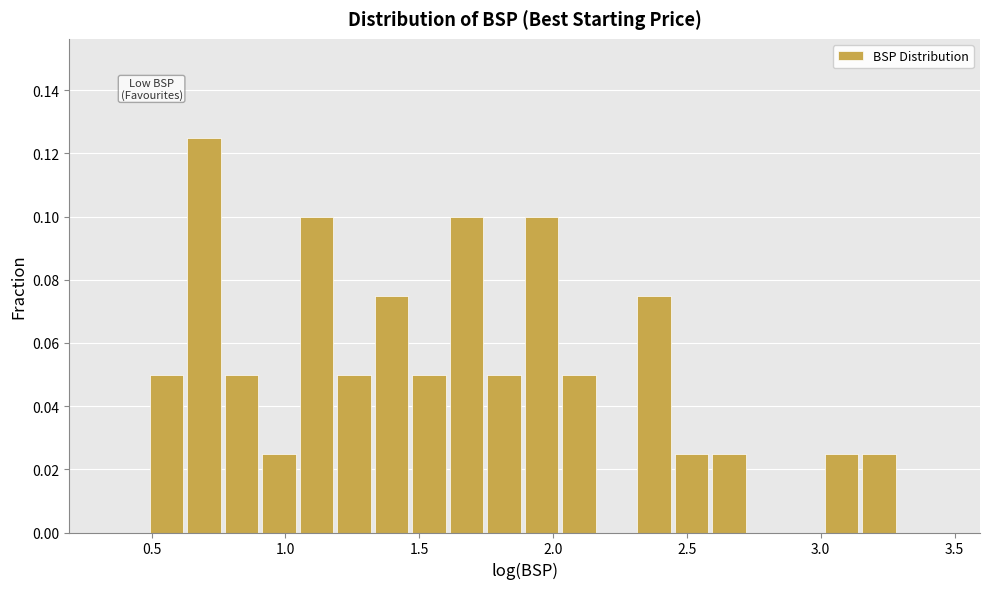

Around what value on the x-axis is the tallest bar? Give the approximate position of its centre, as read against the axis.

0.70